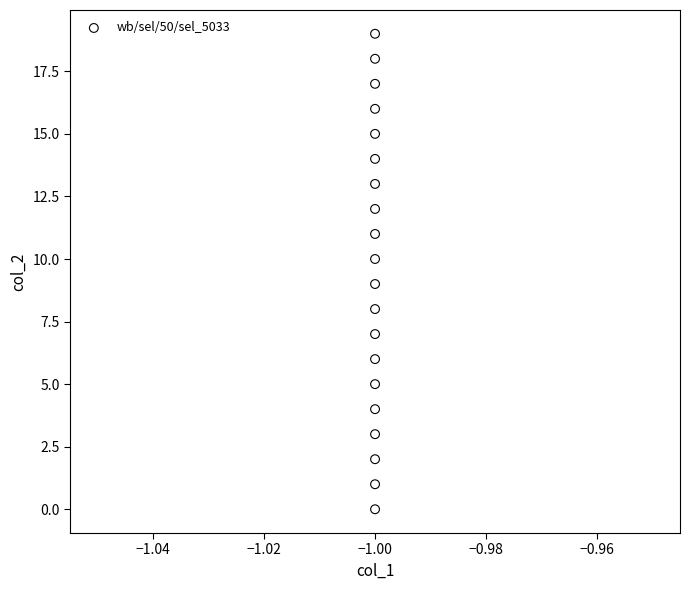

What is the range of Y values (max minus min)?

19